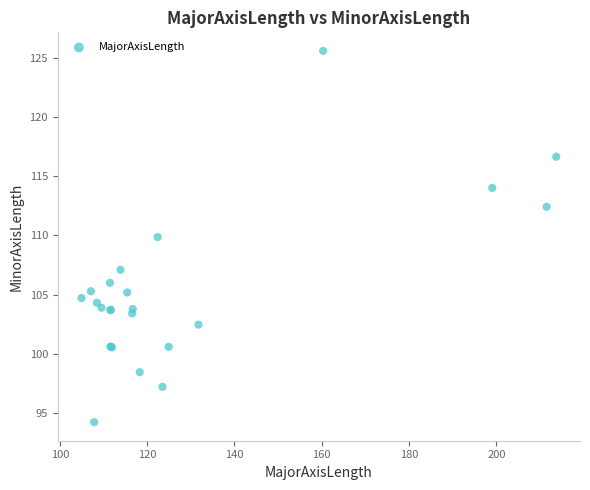

What Y value in the scatter plot is closest to 109?

109.9